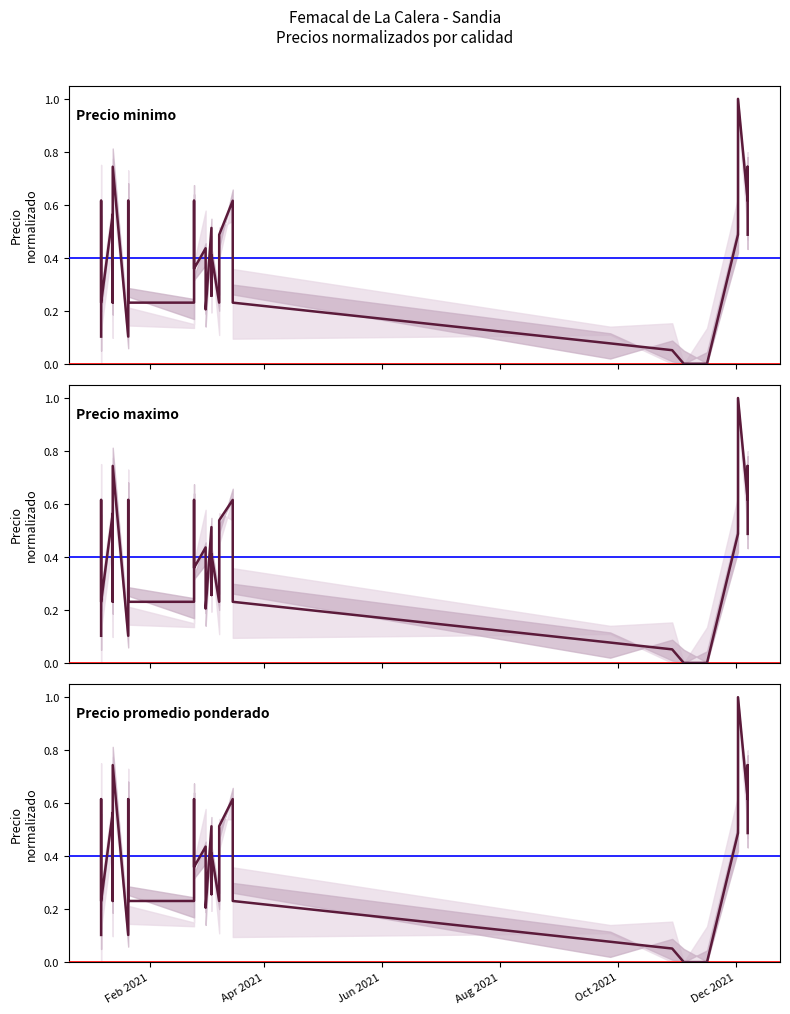

What are all the series names shown in the legend?

Precio minimo, Precio maximo, Precio promedio ponderado